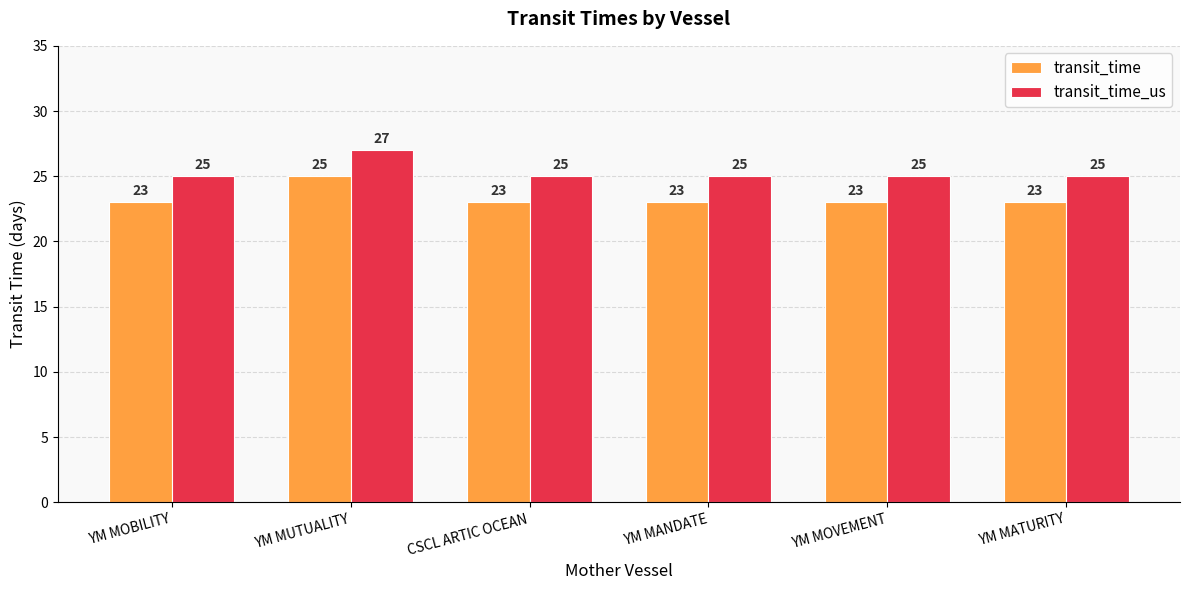

What is the lowest value of the transit_time series?

23